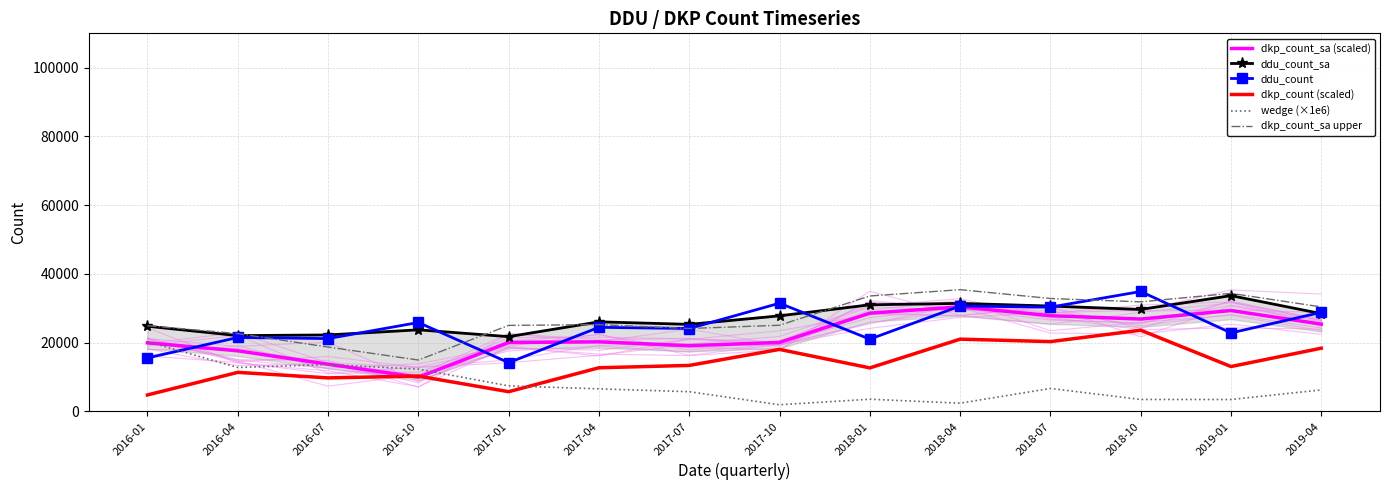

What is the total value across all series at 2018-01?

130460.1